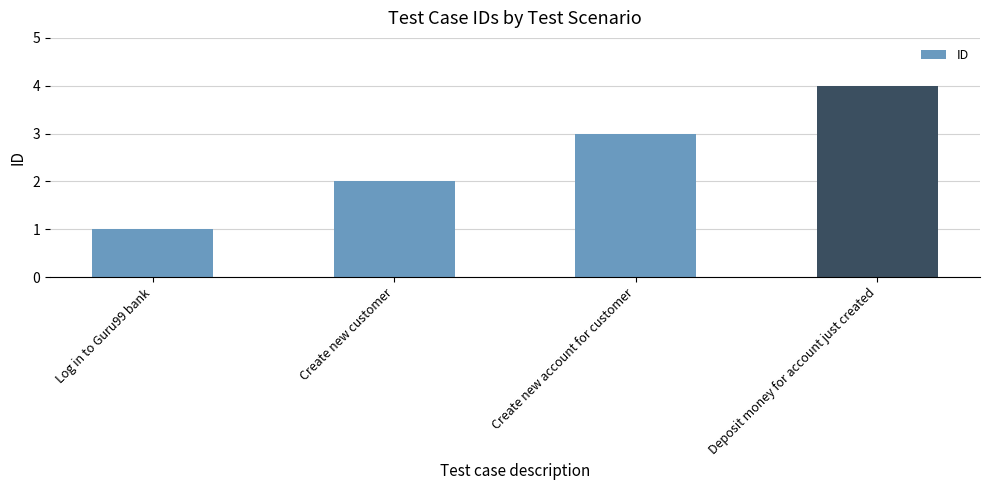

What is the ratio of the value at Deposit money for account just created to the value at Log in to Guru99 bank?

4.0